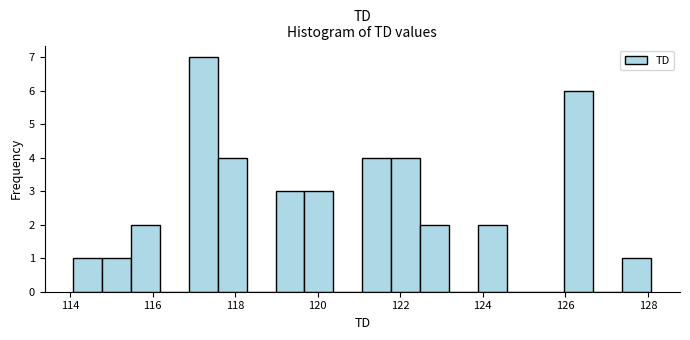

Around what value on the x-axis is the tallest bar? Give the approximate position of its centre, as read against the axis.

117.2